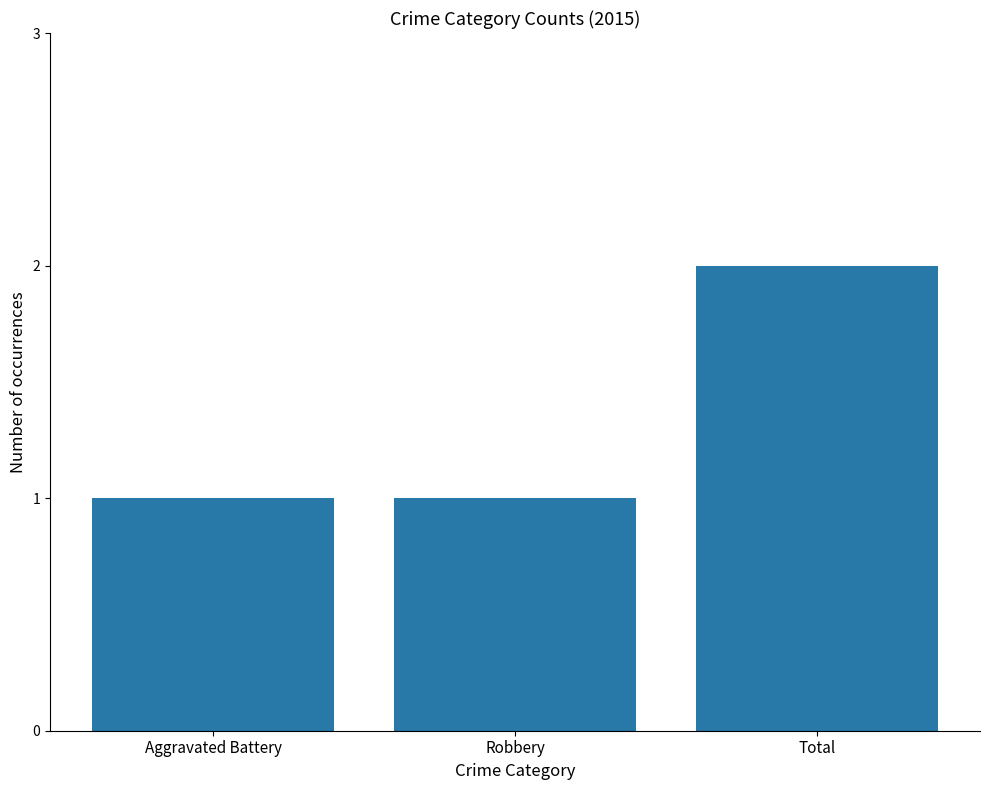

What is the change in value from Aggravated Battery to Total?

+1